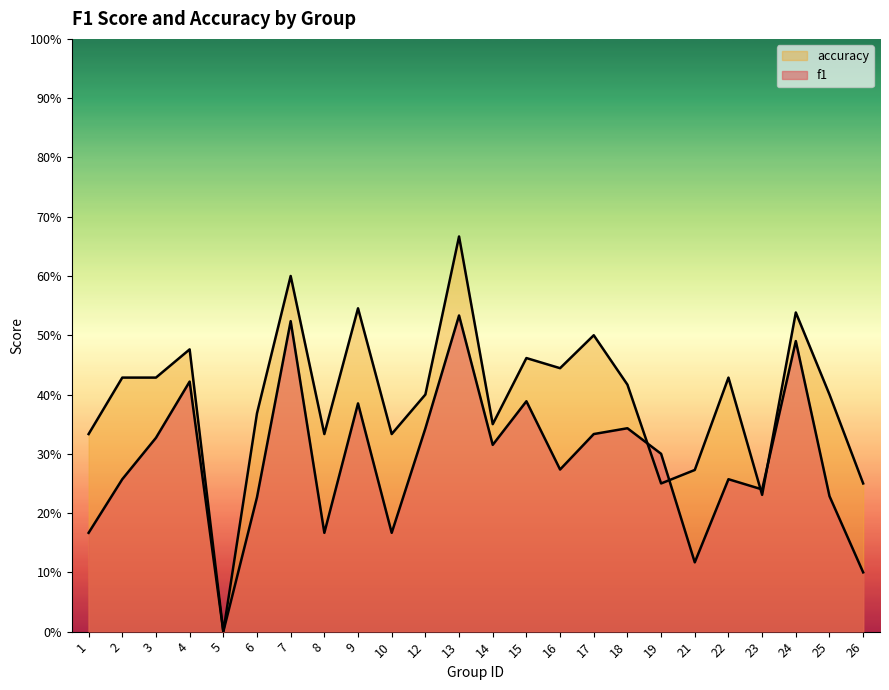

Is the value of accuracy at 6 greater than the value of f1 at 19?

Yes